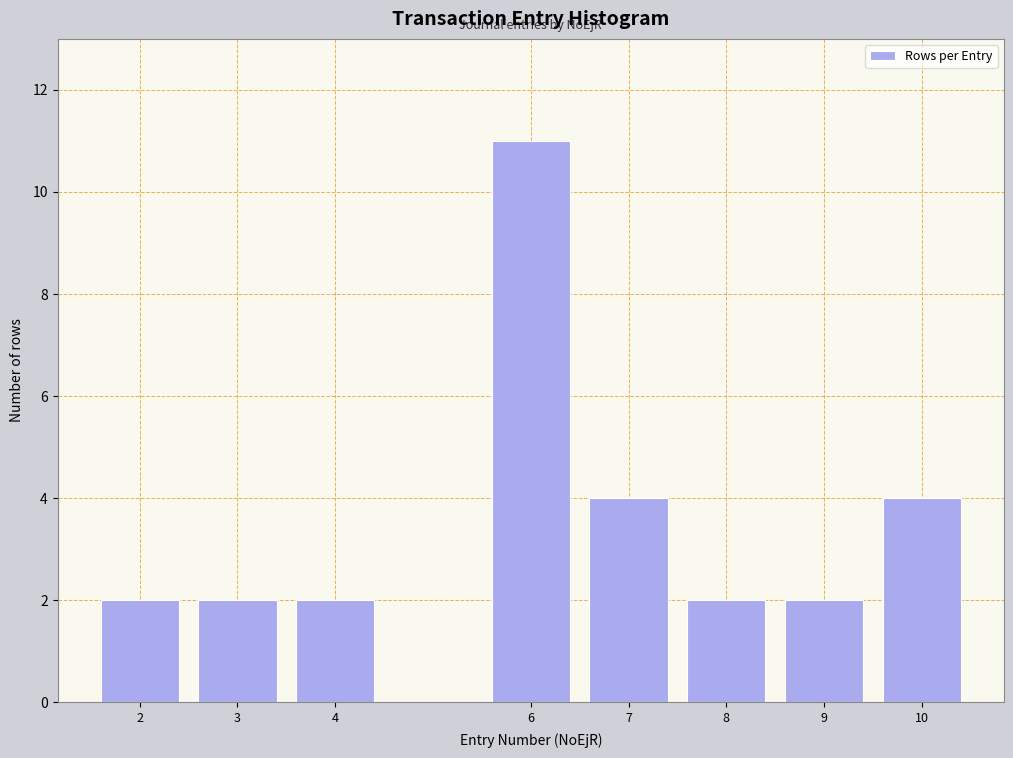

Reading left to right, what are all the values shown in this chart?

2	2	2	11	4	2	2	4